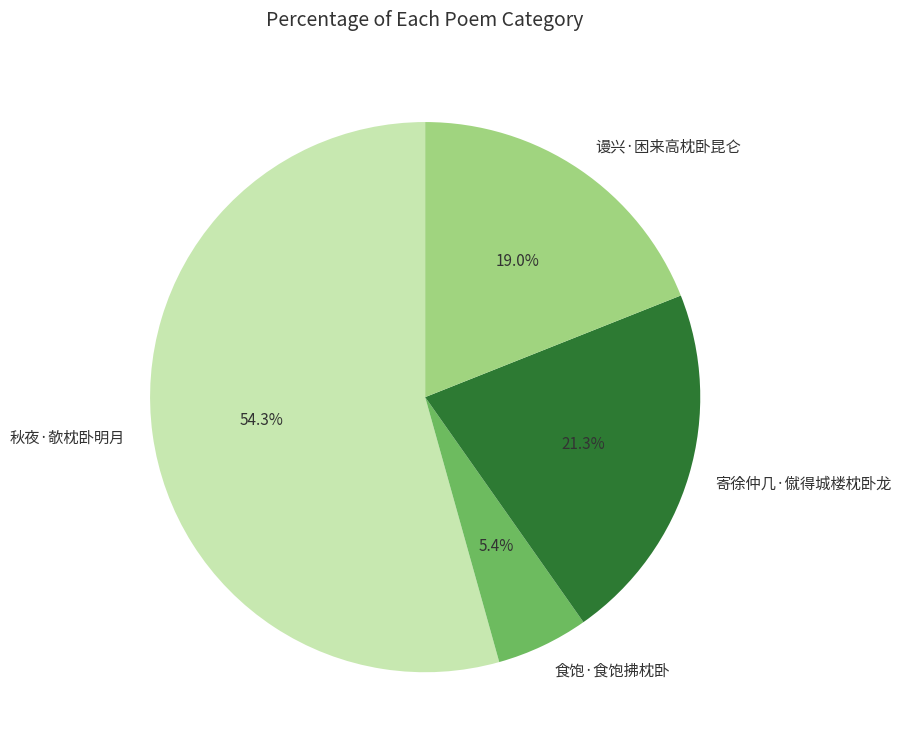

To the nearest percent, what is the combined percentage of 寄徐仲几·僦得城楼枕卧龙 and 谩兴·困来高枕卧昆仑?

40%